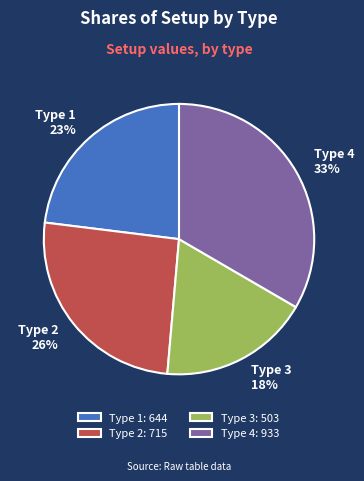

Which has a higher value, Type 1 or Type 2?

Type 2